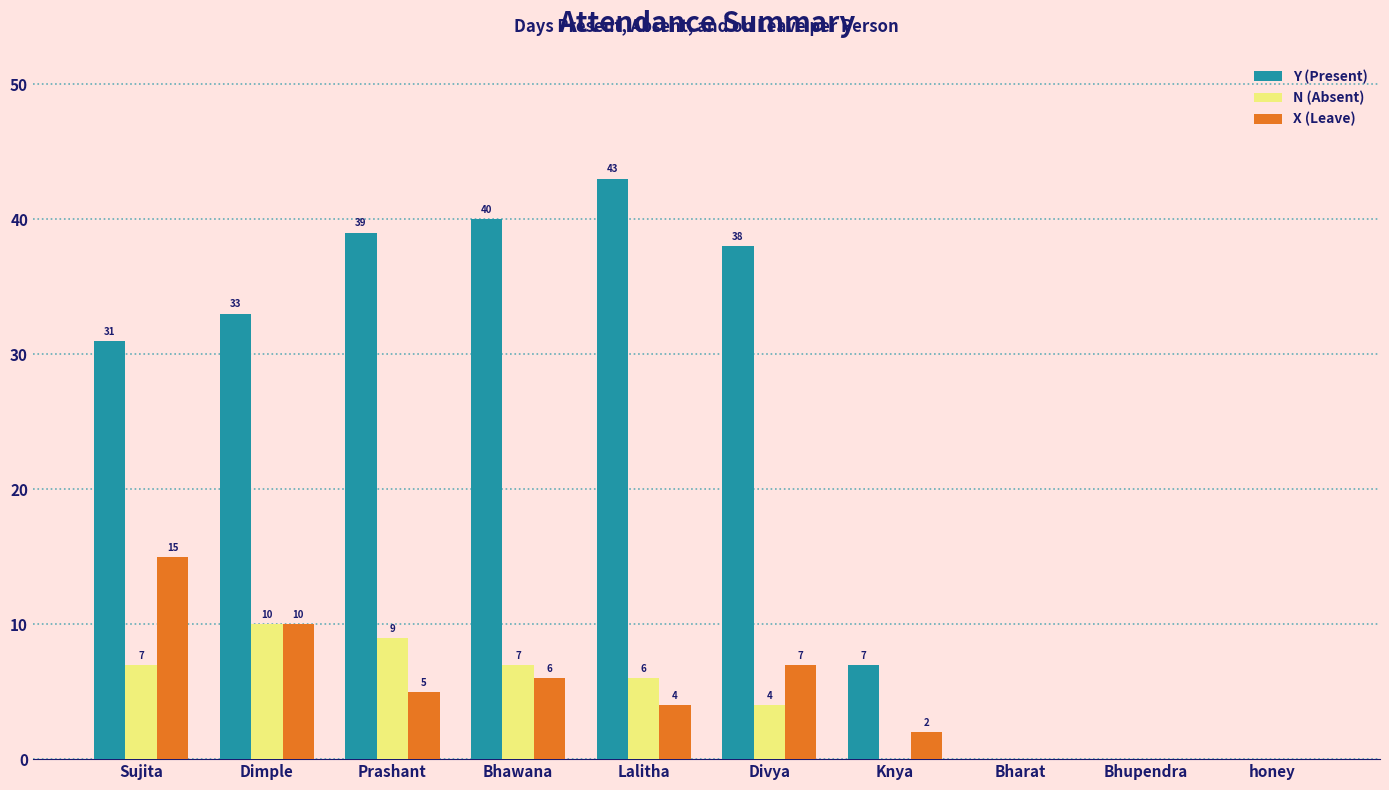

Reading left to right, list all the values displayed in this chart.

Y (Present): Sujita=31	Dimple=33	Prashant=39	Bhawana=40	Lalitha=43	Divya=38	Knya=7	Bharat=0	Bhupendra=0	honey=0
N (Absent): Sujita=7	Dimple=10	Prashant=9	Bhawana=7	Lalitha=6	Divya=4	Knya=0	Bharat=0	Bhupendra=0	honey=0
X (Leave): Sujita=15	Dimple=10	Prashant=5	Bhawana=6	Lalitha=4	Divya=7	Knya=2	Bharat=0	Bhupendra=0	honey=0